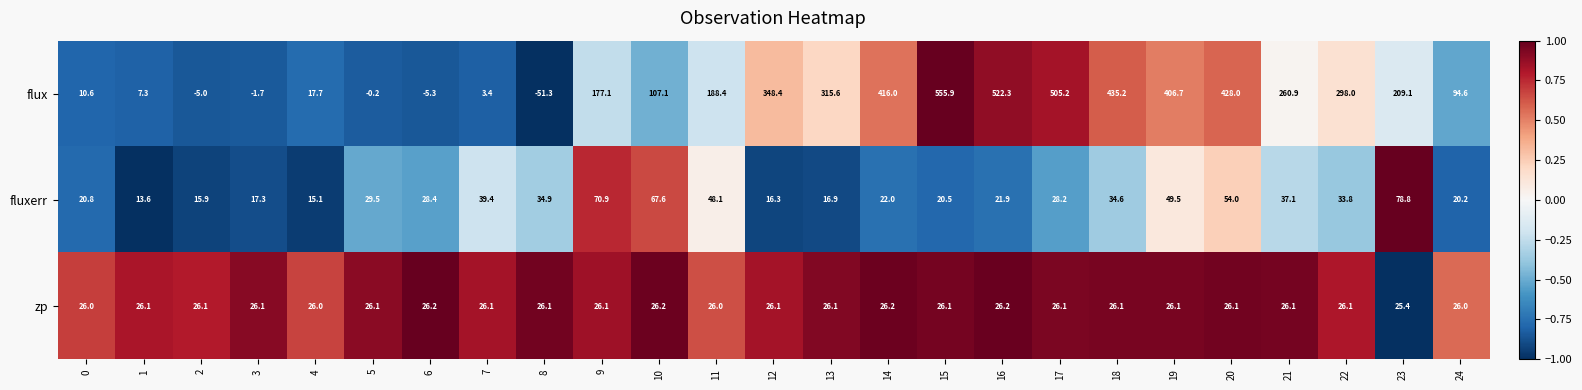

What is the approximate value of fluxerr at 21?

37.1